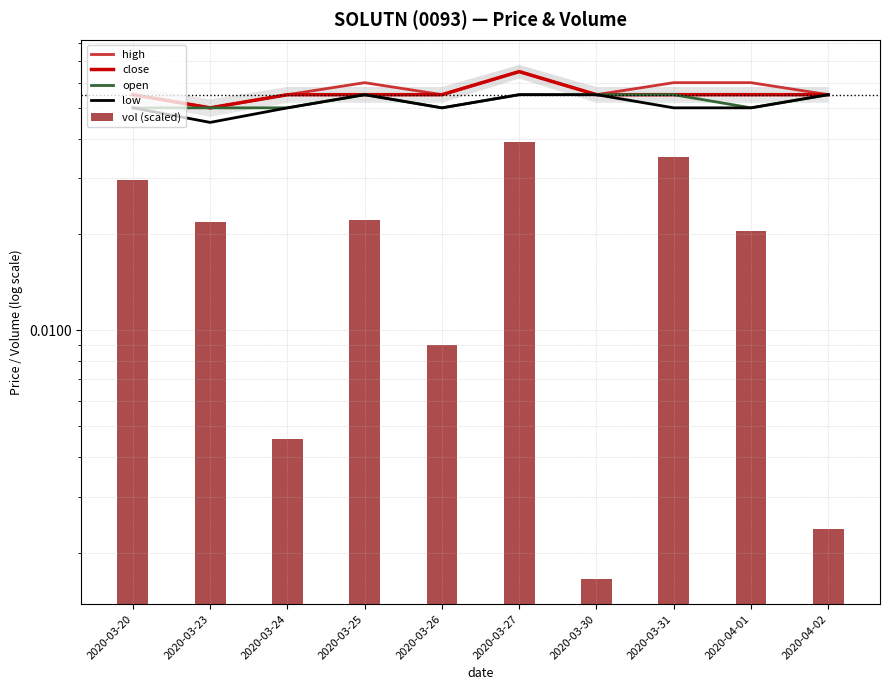

At which label is open closest to 0?

2020-03-20